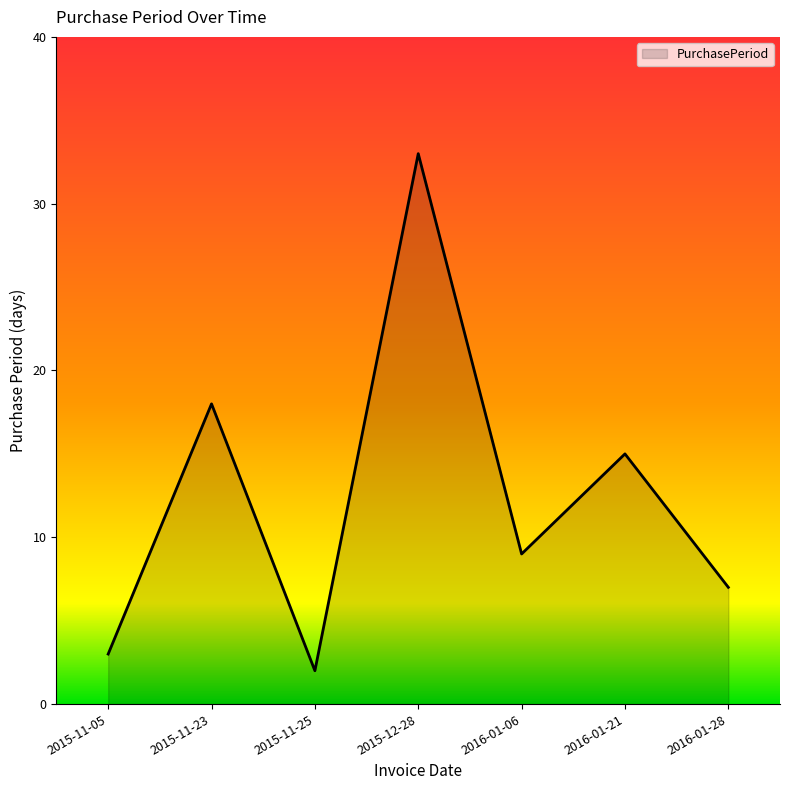

How many series are shown in this chart?

1